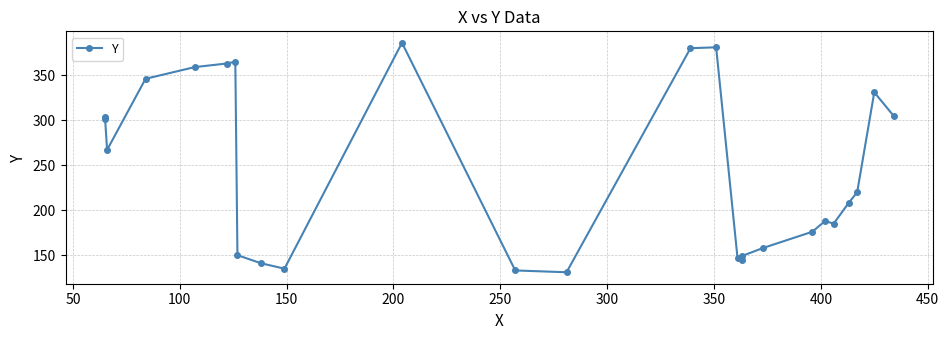

Reading right to left, what are all the values shown in this chart?

305	331	220	208	185	188	176	158	149	145	147	381	380	131	133	386	135	141	150	365	363	359	346	267	304	301